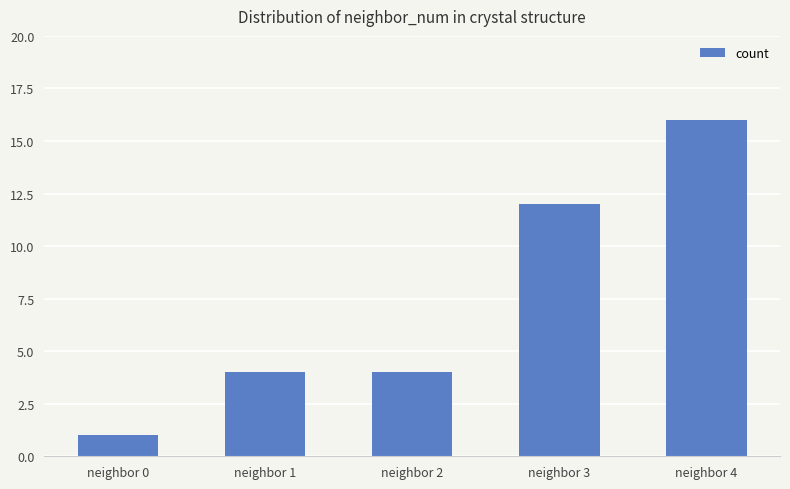

What is the ratio of the value at neighbor 4 to the value at neighbor 2?

4.0